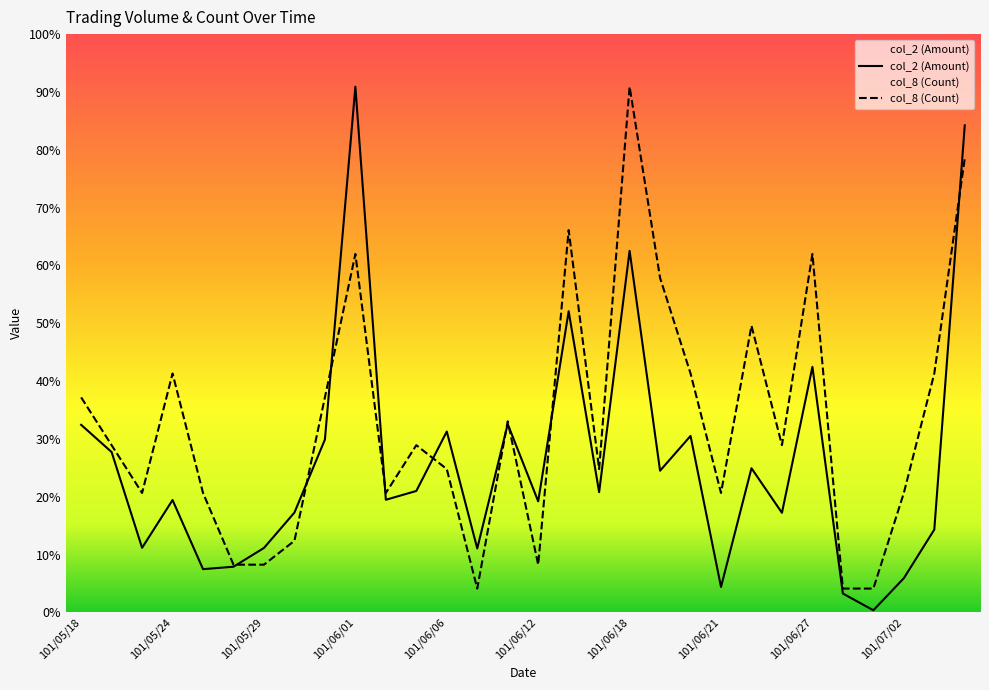

Reading left to right, transcribe all the data shown in this chart.

col_2 (Amount): 356930.0	305140.0	123000.0	213900.0	82400.0	87030.0	122760.0	190080.0	328880.0	1000200.0	214390.0	231150.0	344210.0	121770.0	358380.0	211400.0	573030.0	228900.0	687910.0	269680.0	335850.0	48600.0	274400.0	189600.0	467300.0	36000.0	4200.0	65160.0	157650.0	926680.0
col_8 (Count): 409172.7	318245.5	227318.2	454636.4	227318.2	90927.3	90927.3	136390.9	409172.7	681954.5	227318.2	318245.5	272781.8	45463.6	363709.1	90927.3	727418.2	272781.8	1000200.0	636490.9	454636.4	227318.2	545563.6	318245.5	681954.5	45463.6	45463.6	227318.2	454636.4	863809.1